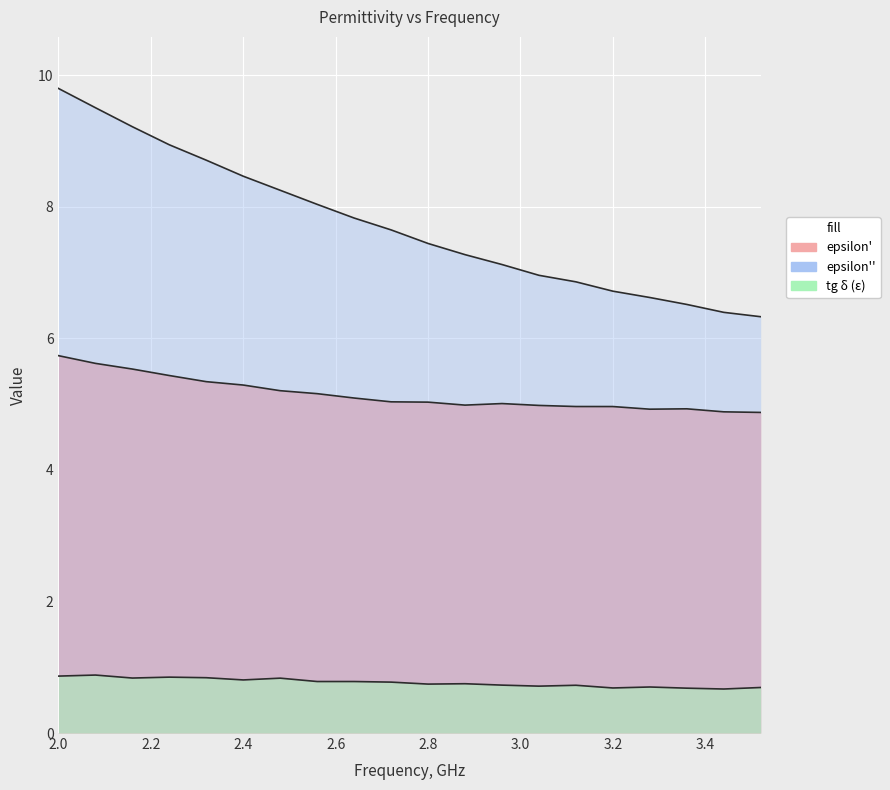

True or false: epsilon_prime and tg_delta_eps intersect in this chart.

False